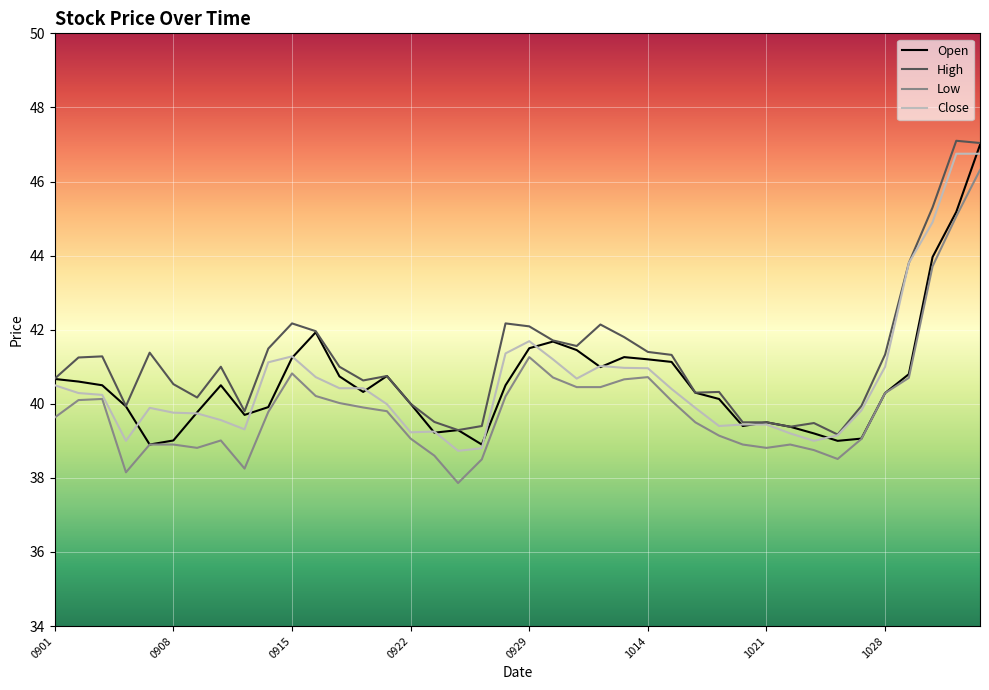

What is the difference between the second highest and minimum values in the High series?

7.9